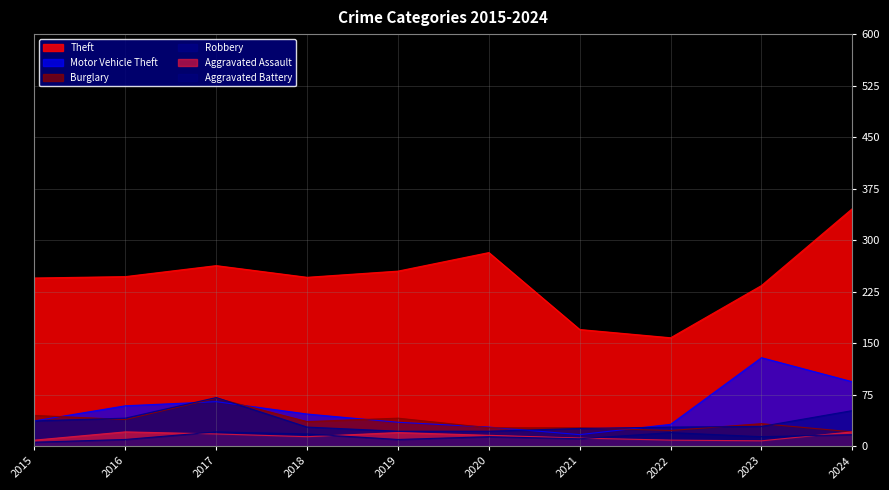

How many lines are shown in the chart?

6